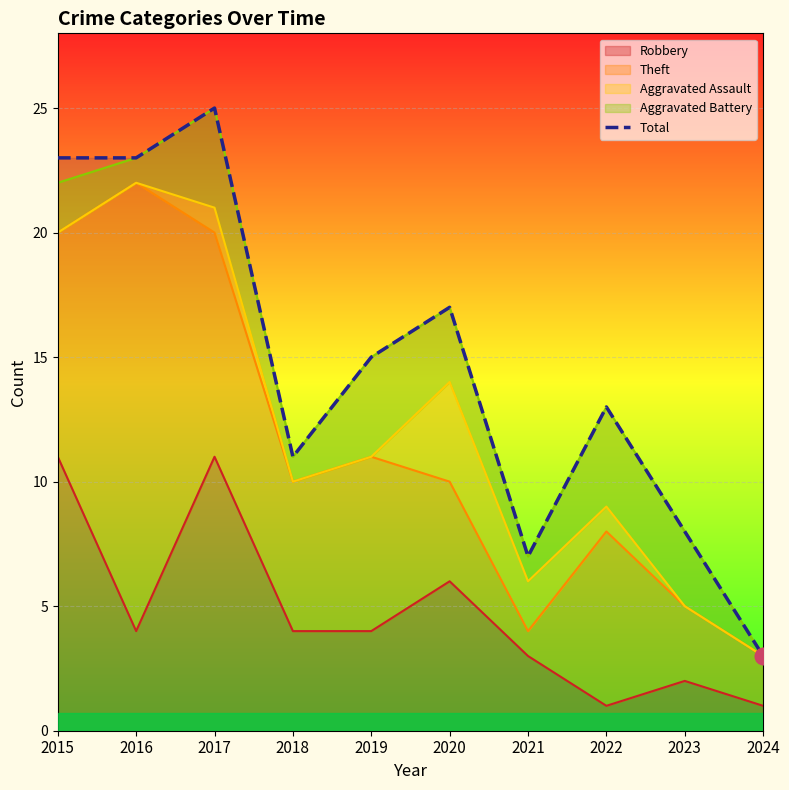

Count the number of data series in this chart.

1